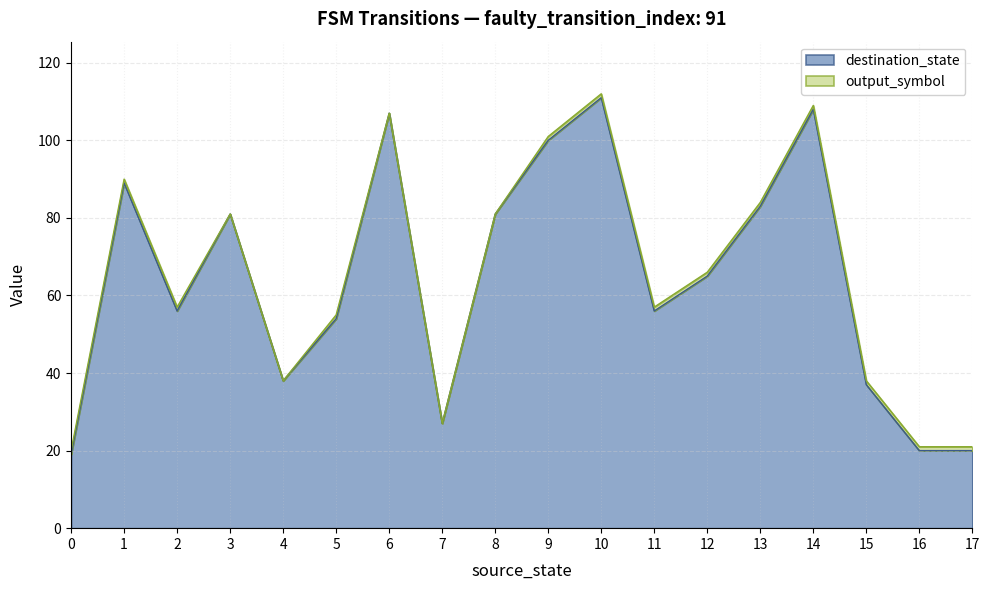

What is the lowest value of the destination_state series?

19